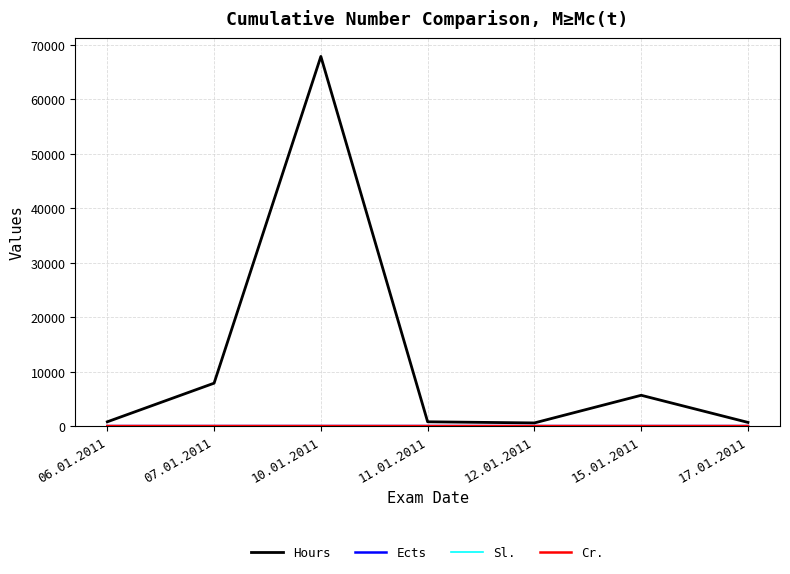

Between 10.01.2011 and 15.01.2011, which series saw the biggest shift?

Hours